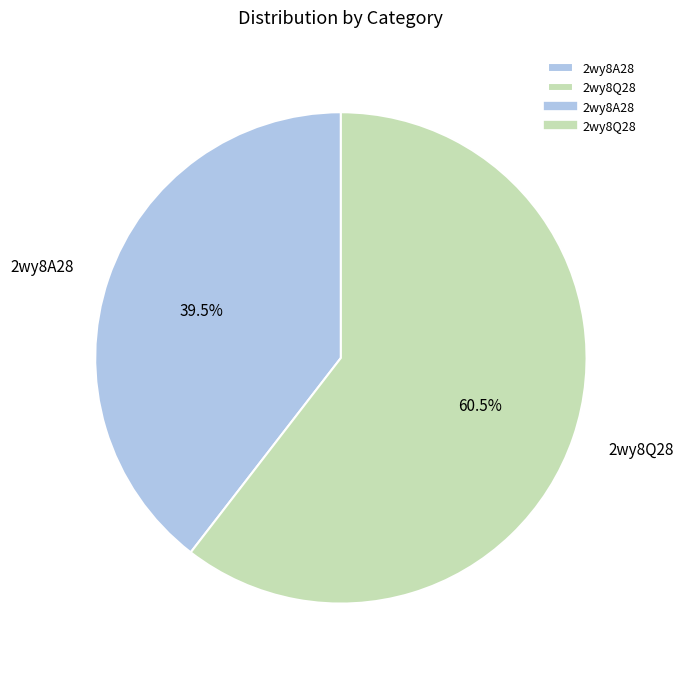

Does any single category account for the majority?

Yes